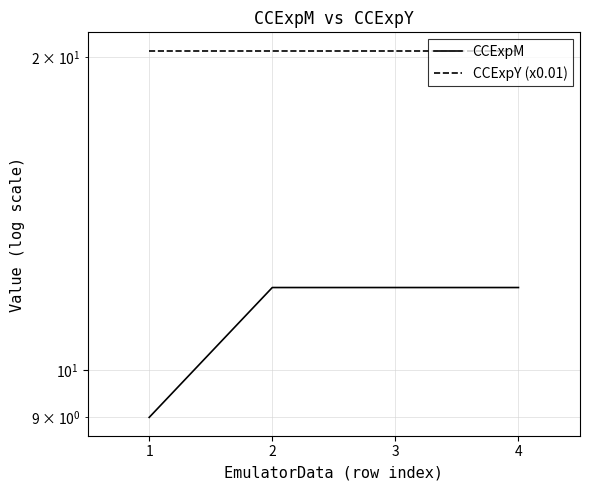

At which label does CCExpM reach its peak?

2